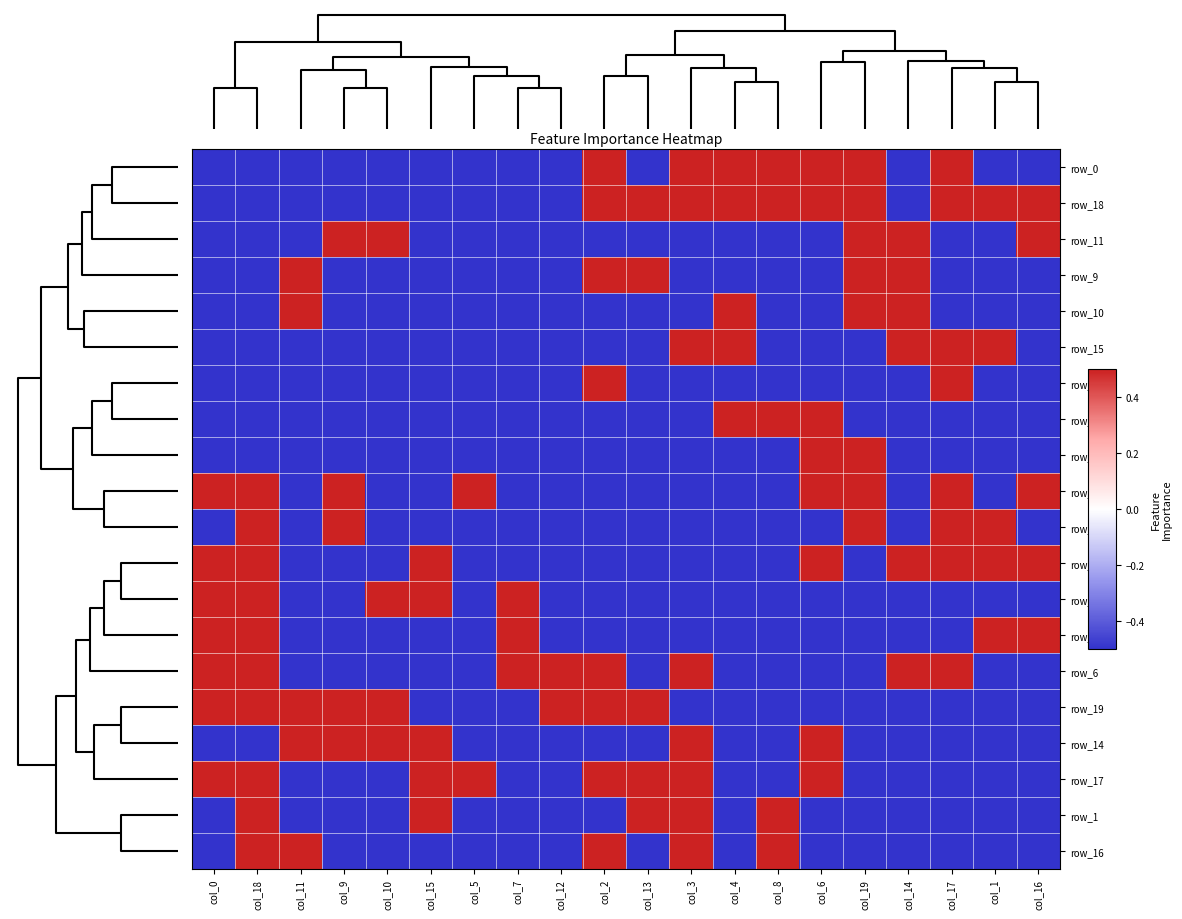

What is the maximum value shown in the chart?

0.5